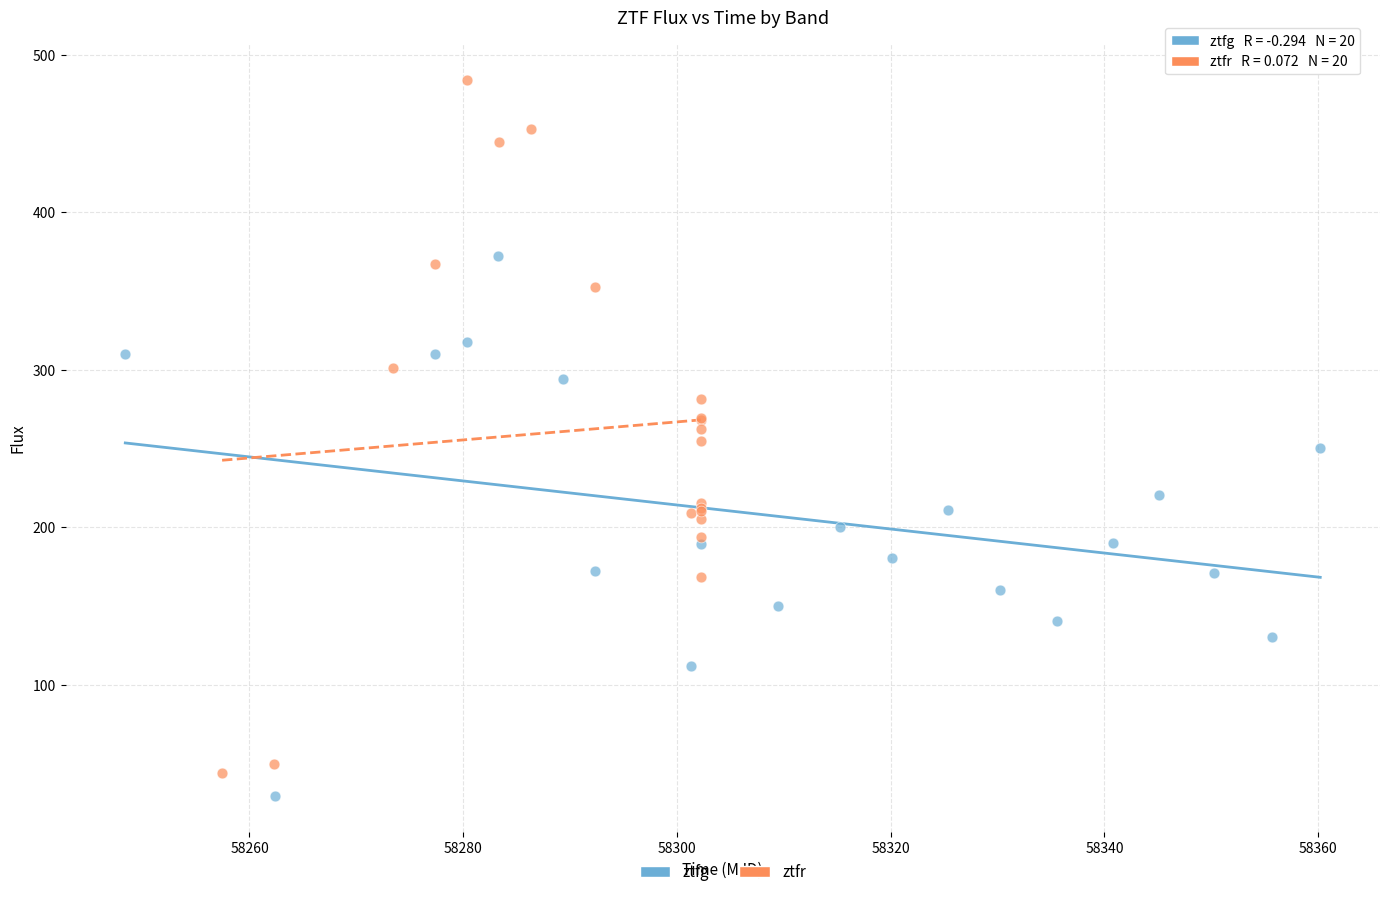

Which series has the widest spread of Y values?

ztfr